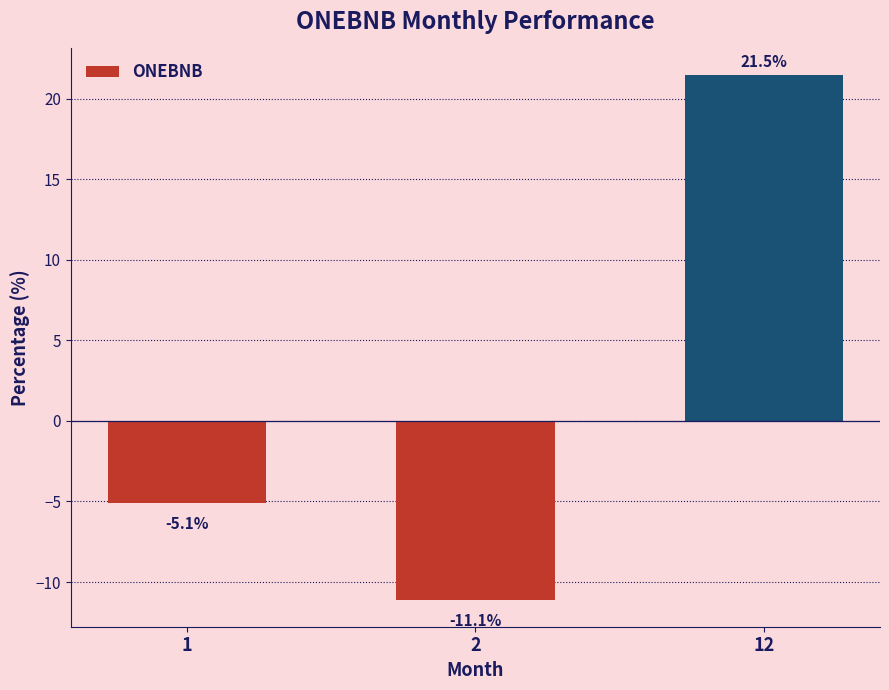

Reading left to right, what are all the values shown in this chart?

-5.1	-11.1	21.5